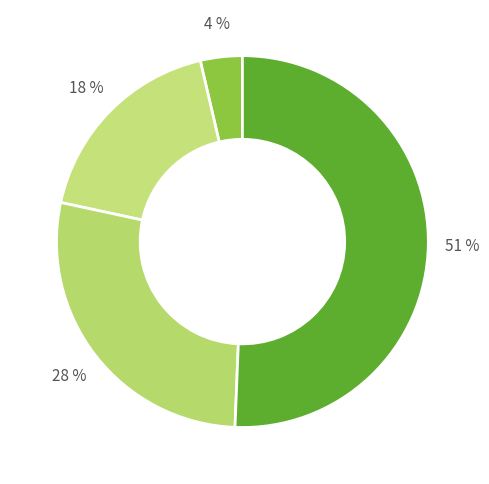

How many segments does this pie chart have?

4